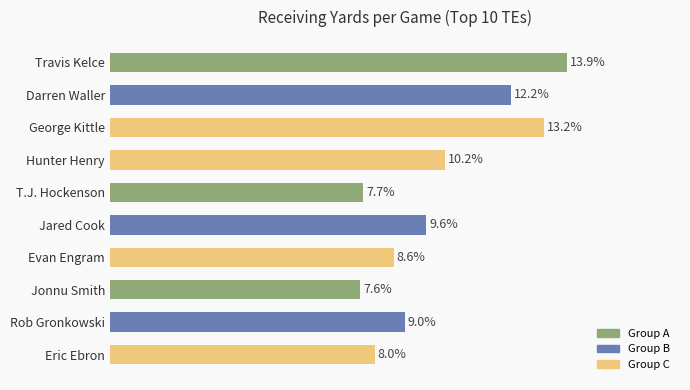

Are the bars horizontal?

Yes